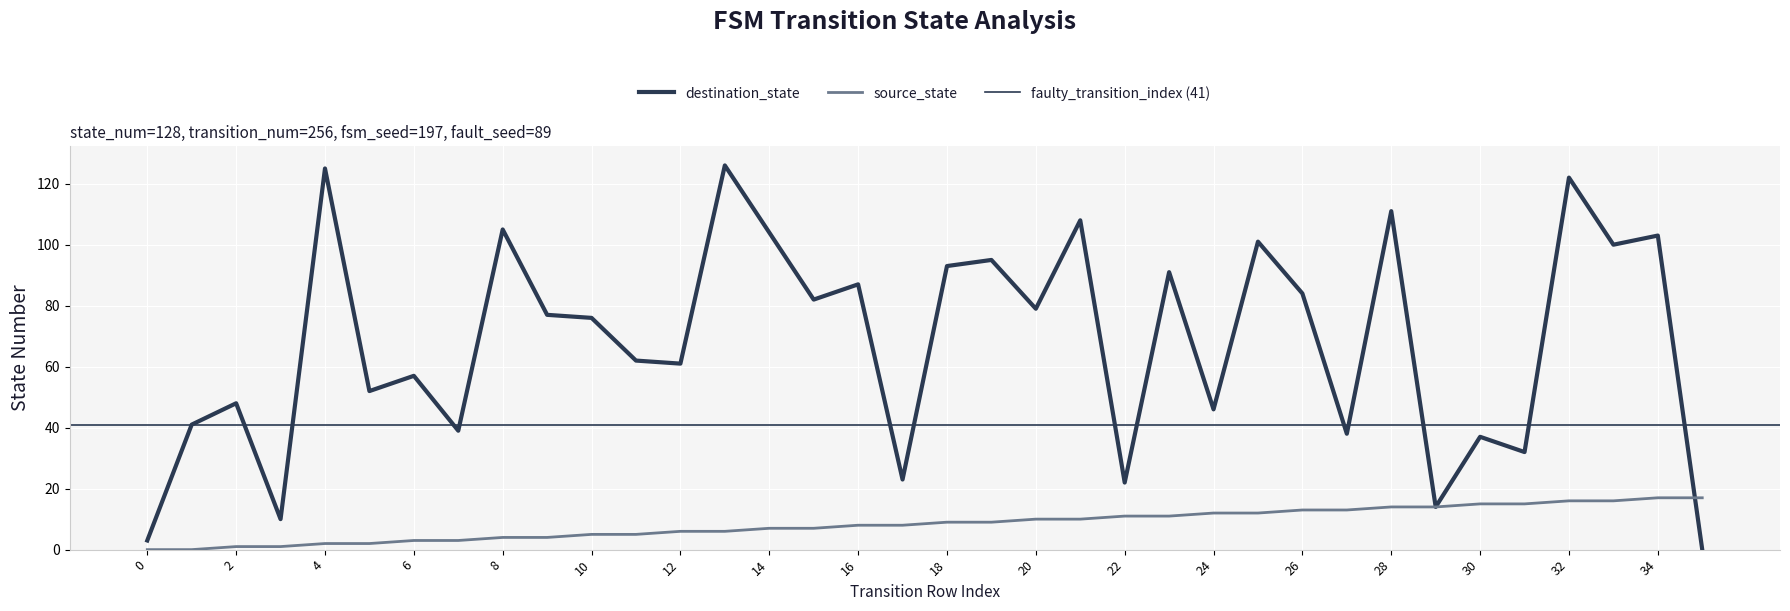

What is the sum of all source_state values?

306